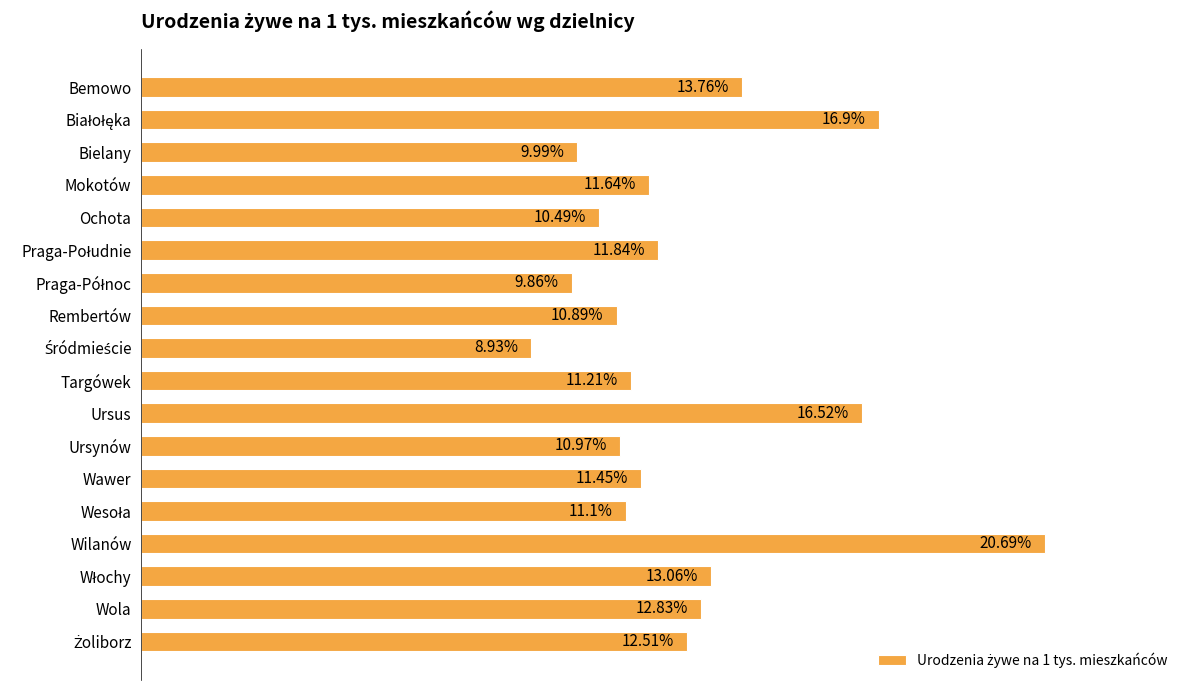

What is the label of the 8th bar from the top?

Rembertów